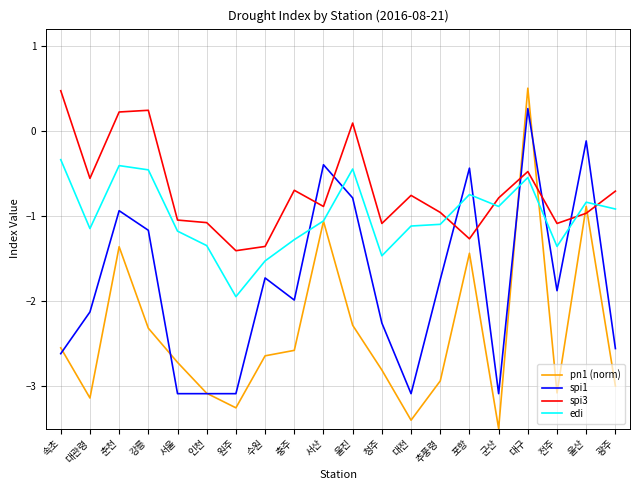

Where does the edi series first go above -1?

속초